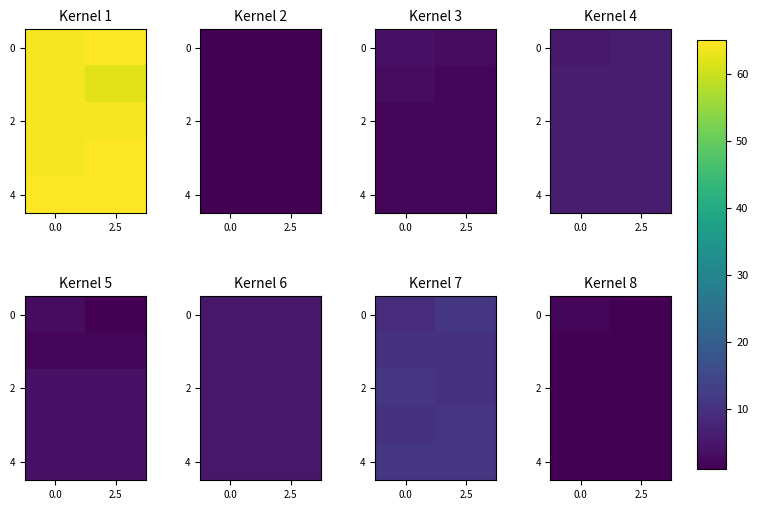

What is the spread (max minus min) of values at 0.0?

1